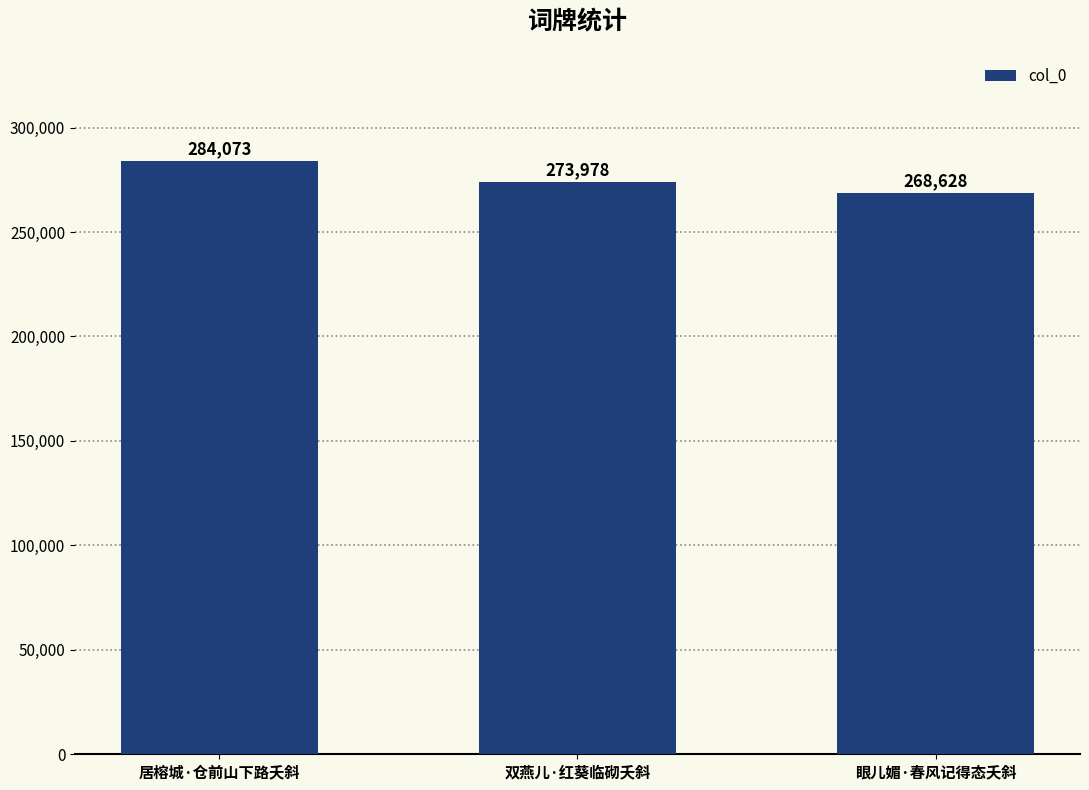

Rank the categories by value from lowest to highest.

眼儿媚·春风记得态夭斜, 双燕儿·红葵临砌夭斜, 居榕城·仓前山下路夭斜